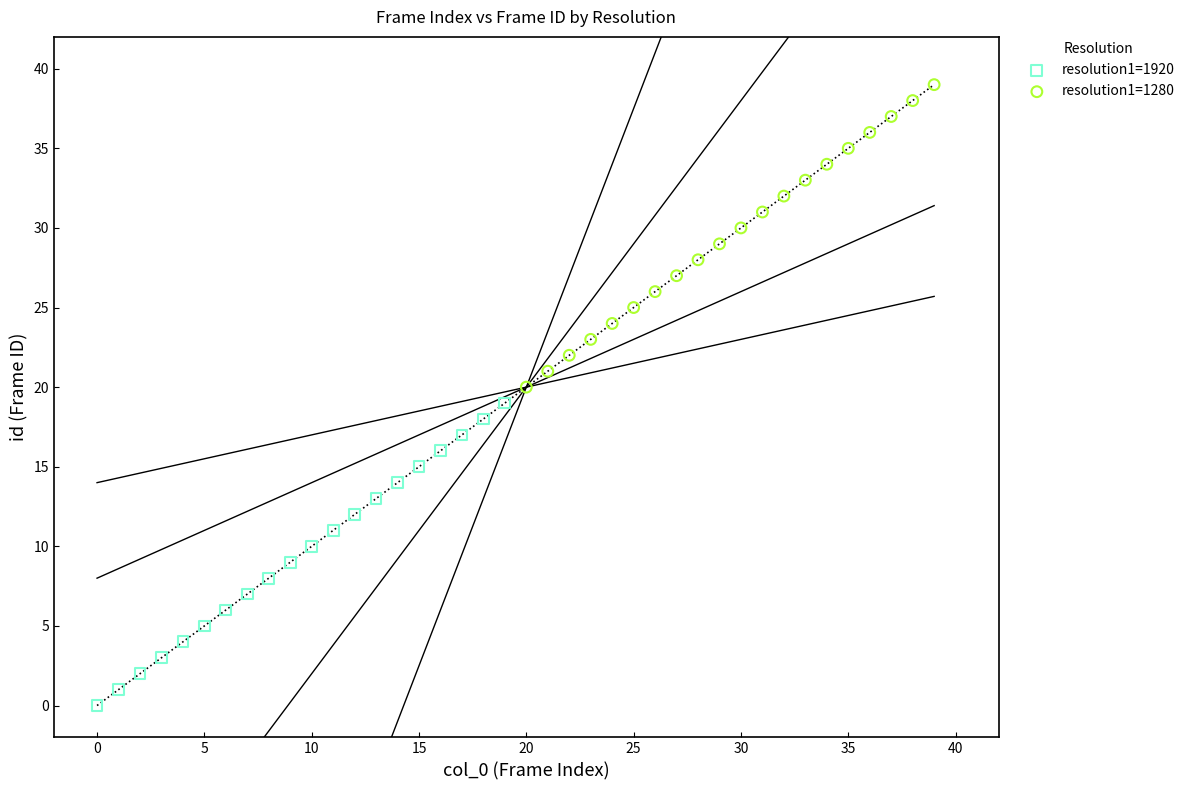

Which series contains the lowest Y value?

resolution1=1920